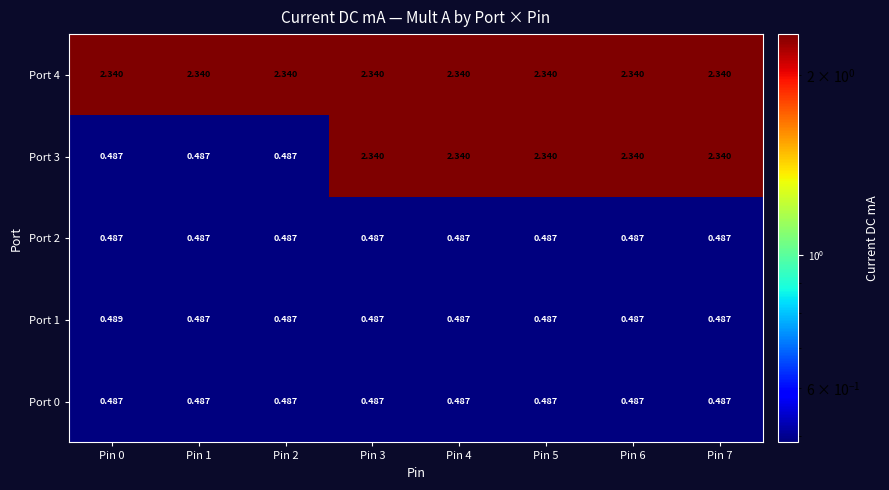

At which category is the sum across all series the highest?

Pin 3